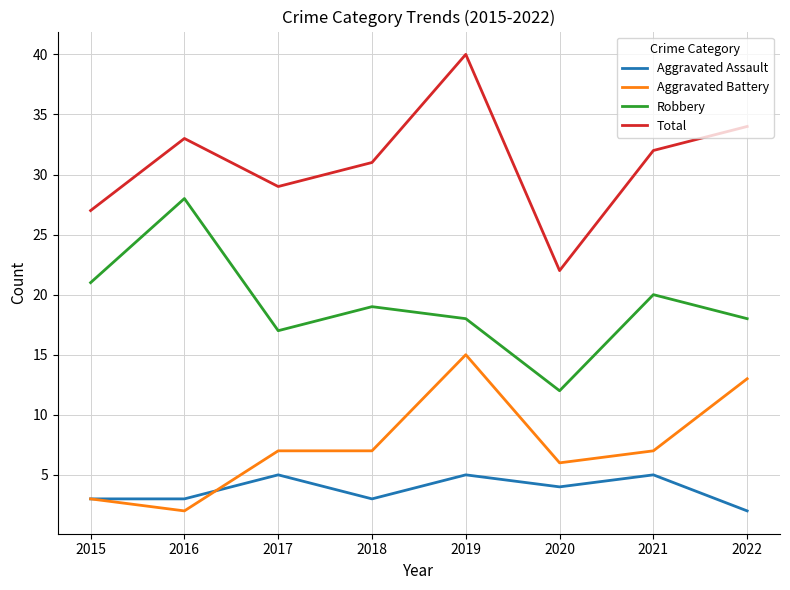

Does the chart display data point markers on the line(s)?

No